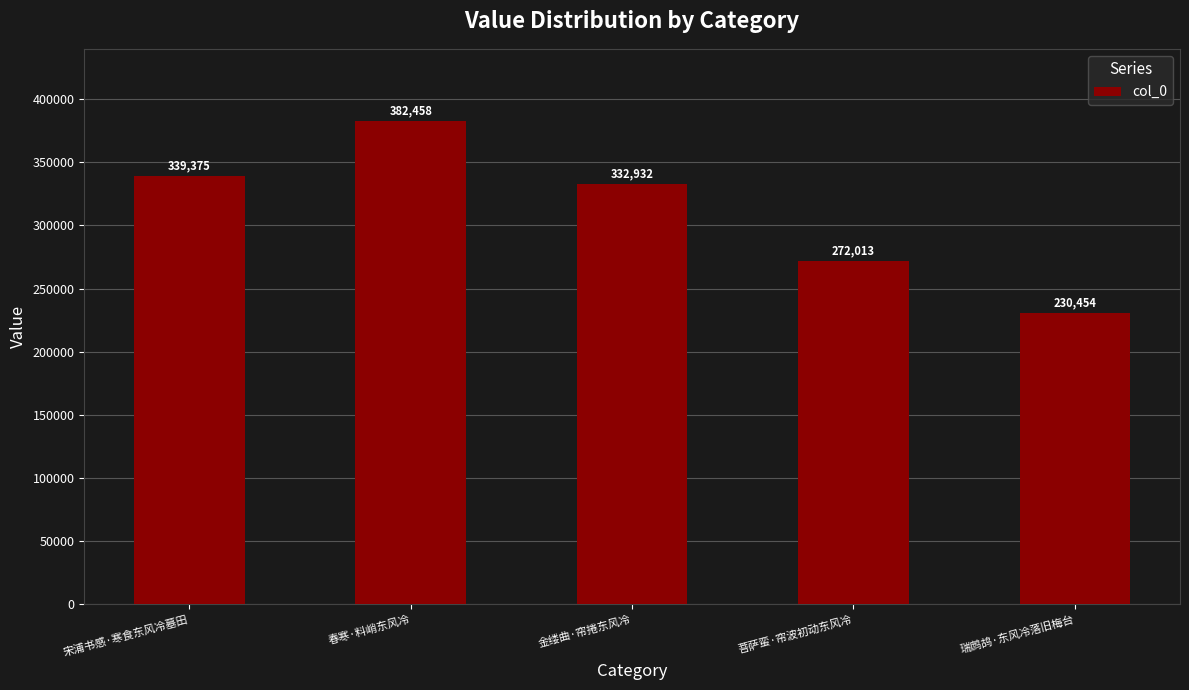

At which category does the chart reach its minimum across all series?

瑞鹧鸪·东风冷落旧梅台